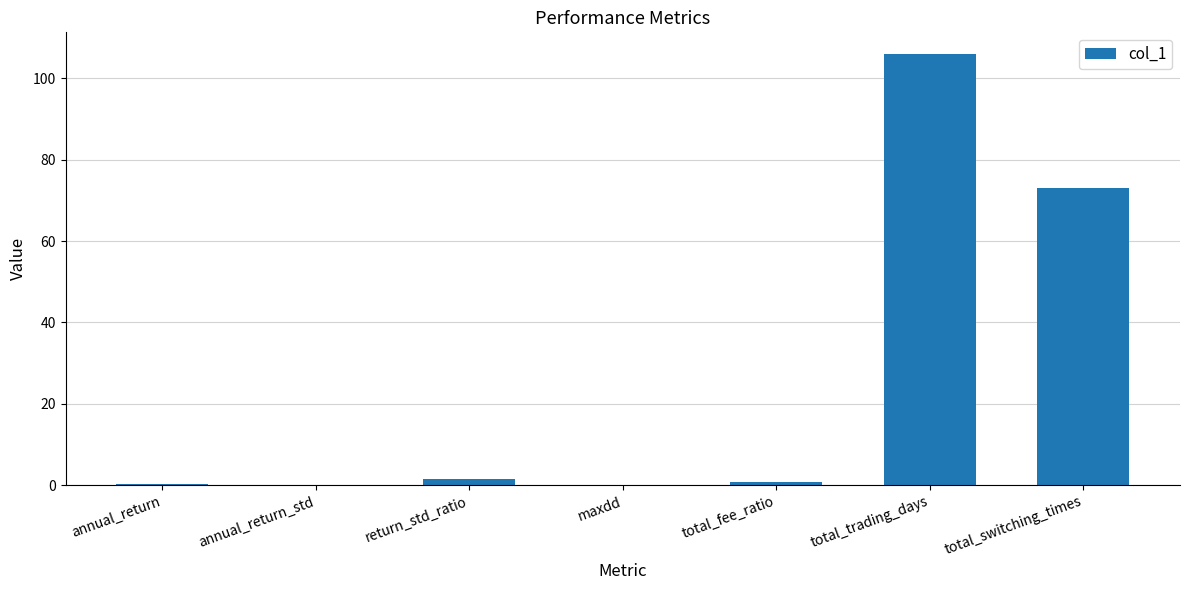

Are the bars grouped side by side (vs. stacked)?

No